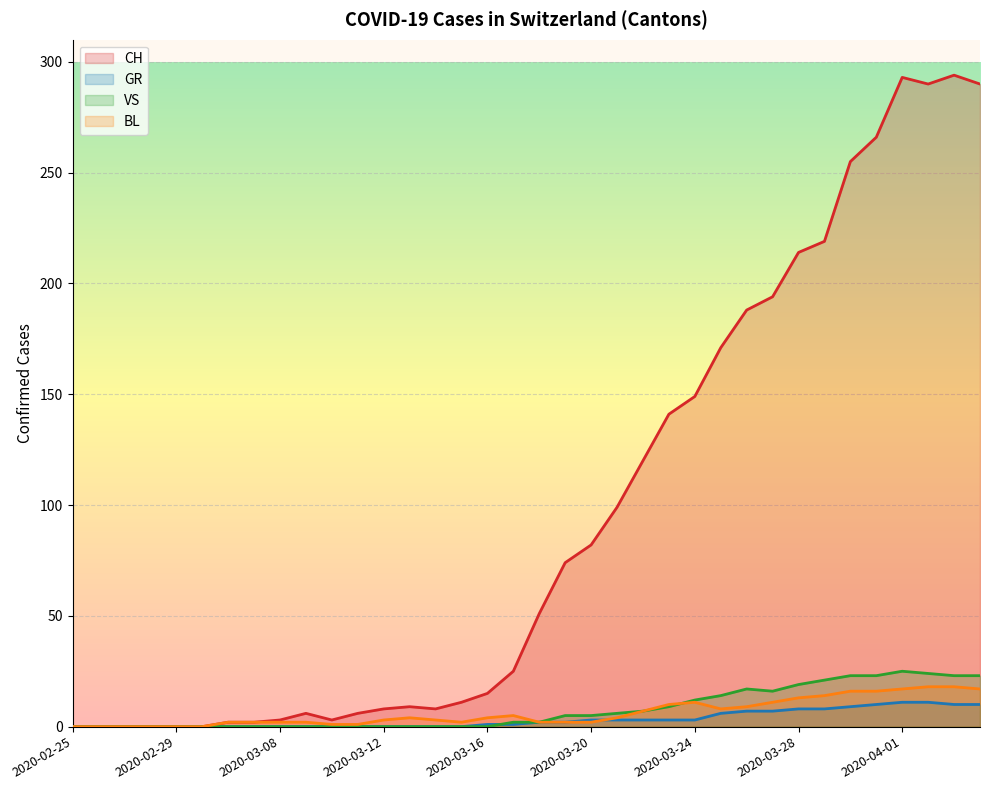

What is the average value of the VS series?

8